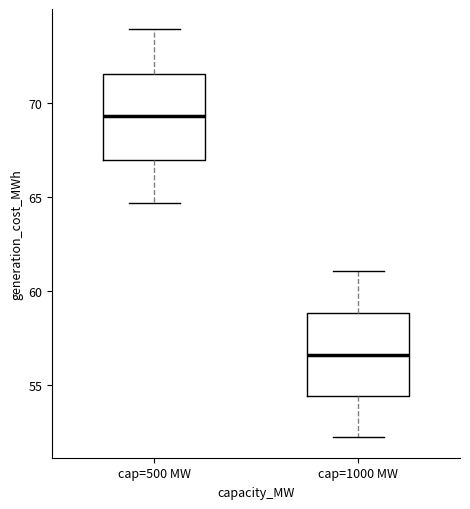

Reading left to right, read every box against the y-axis: the position of its median line, the range the box covers, and the ends of its whiskers. The values are not printed on the chart, so give them approximately, as read against the axis.

cap=500 MW: median 69.5, box 67.0 to 71.5, whiskers 64.5 to 74.0
cap=1000 MW: median 56.5, box 54.5 to 59.0, whiskers 52.0 to 61.0